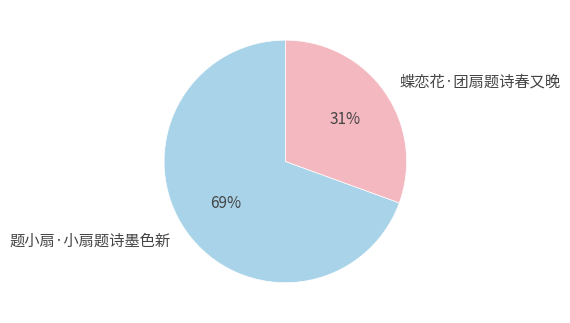

To the nearest percent, what portion does 蝶恋花·团扇题诗春又晚 represent?

31%